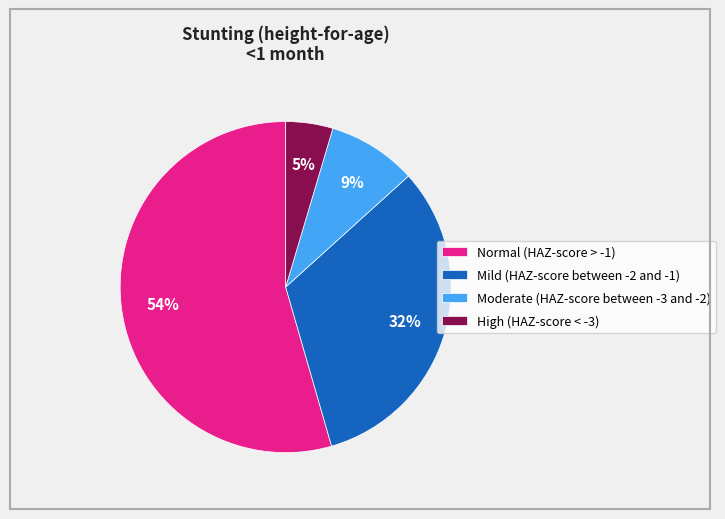

Which slice is the smallest?

High (HAZ-score < -3)